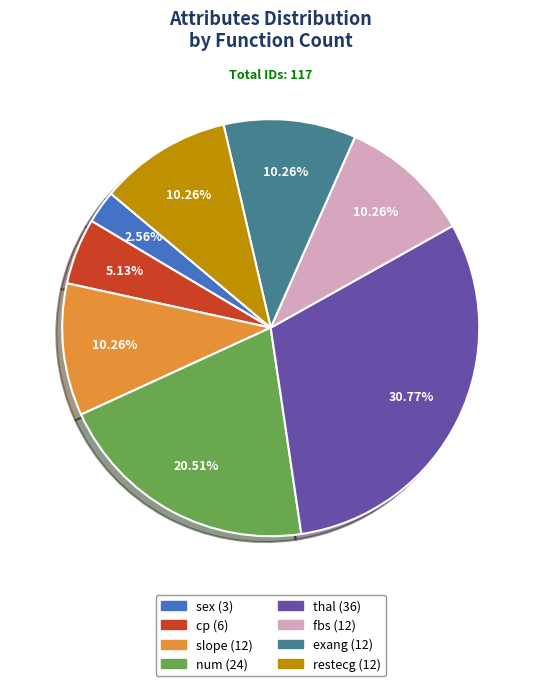

How many slices are in this pie chart?

8